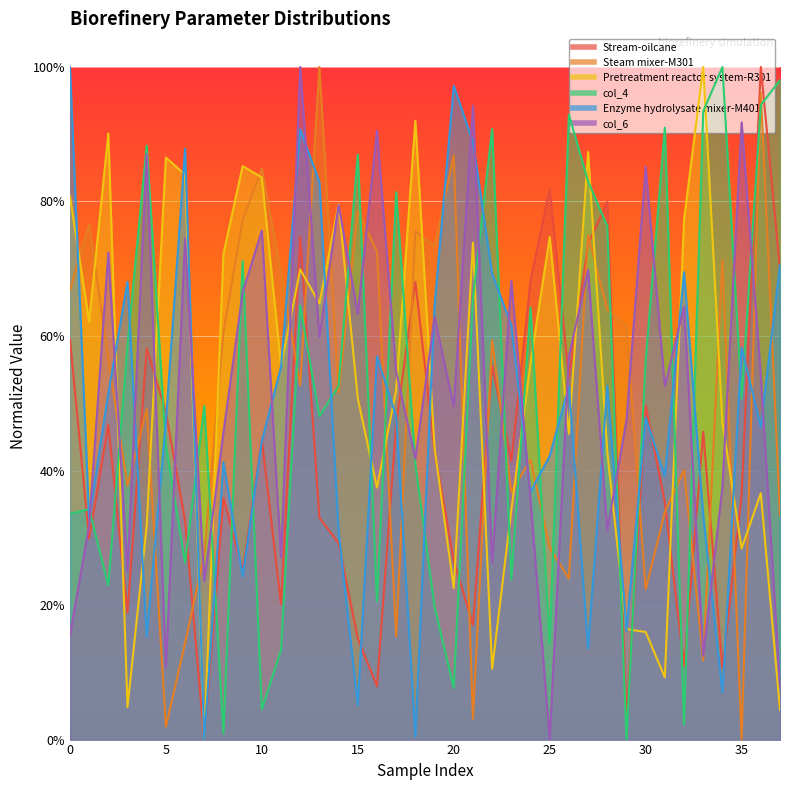

What is the difference between the Stream-oilcane values at 6 and 27?

0.4